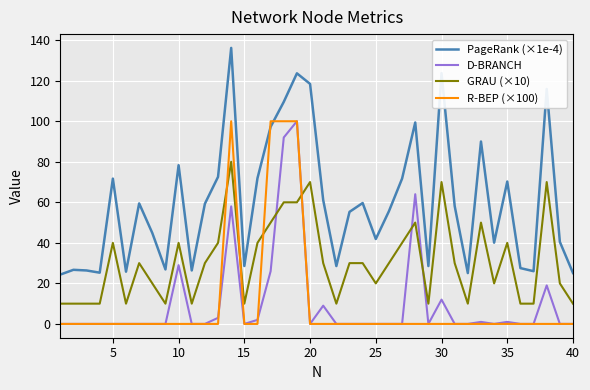

What is the highest value of the PageRank (×1e-4) series?

136.2